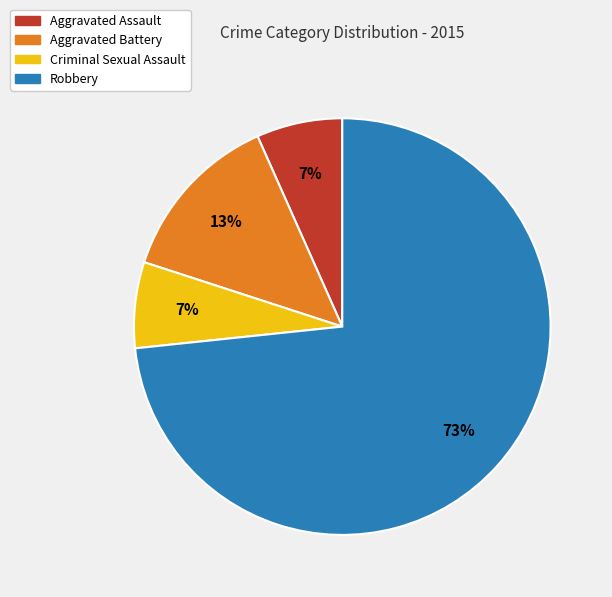

How many slices are in this pie chart?

4